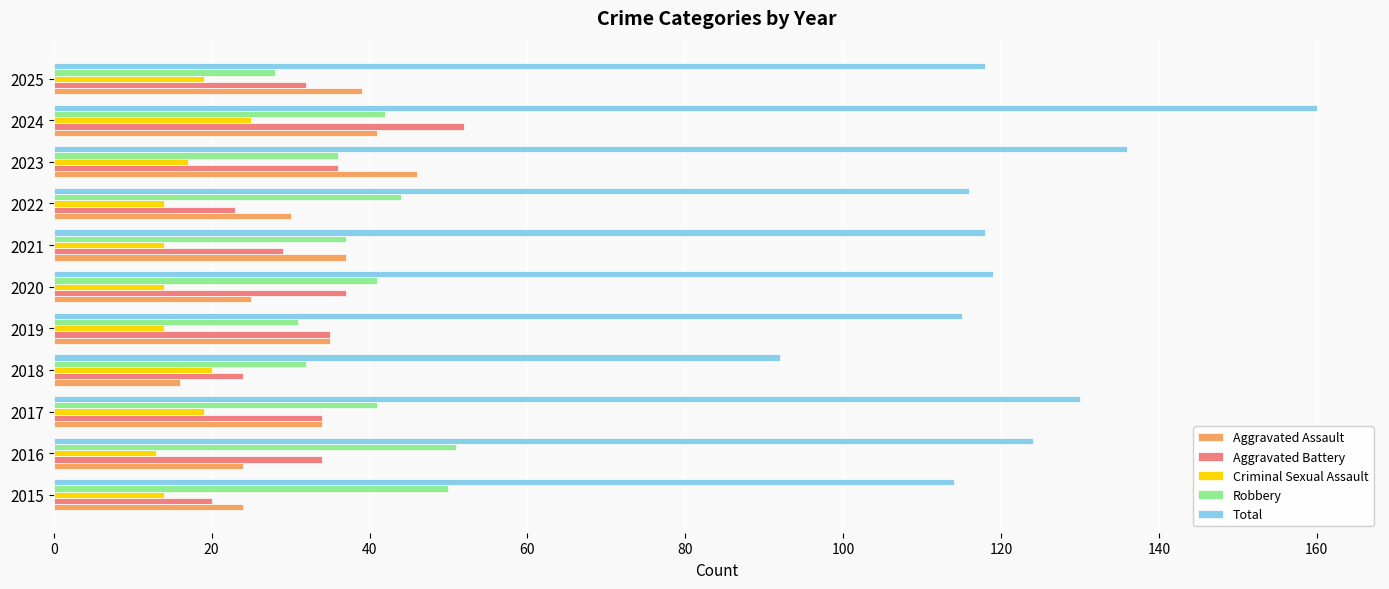

What are all the series names shown in the legend?

Aggravated Assault, Aggravated Battery, Criminal Sexual Assault, Robbery, Total